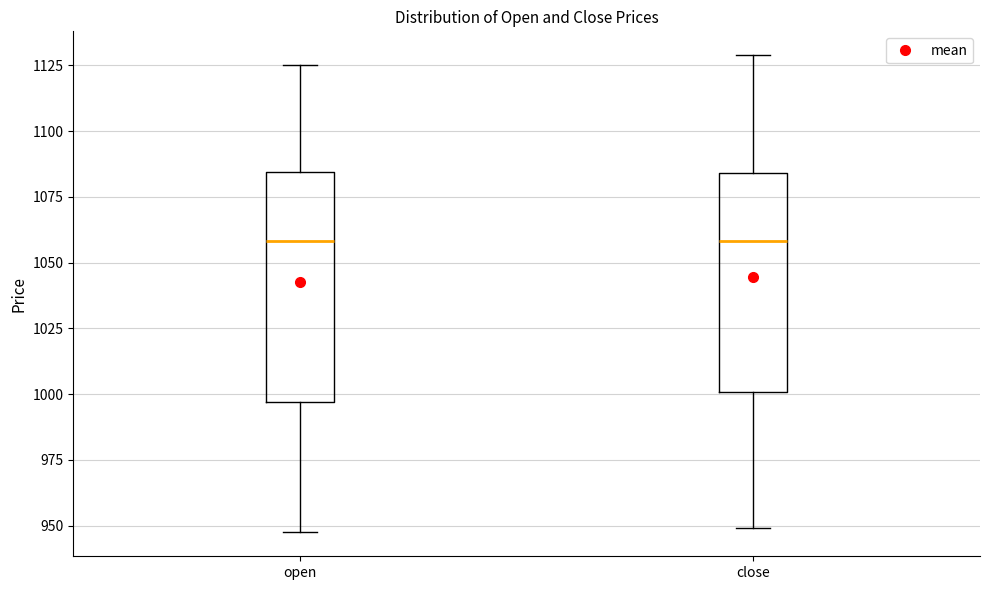

Reading left to right, transcribe this box plot: for each box, give where its median line is, the range the box spans, and where its two whiskers end, as read against the y-axis. The values are not printed on the chart, so give them approximately, as read against the axis.

open: median 1060, box 995 to 1085, whiskers 945 to 1125
close: median 1060, box 1000 to 1085, whiskers 950 to 1130